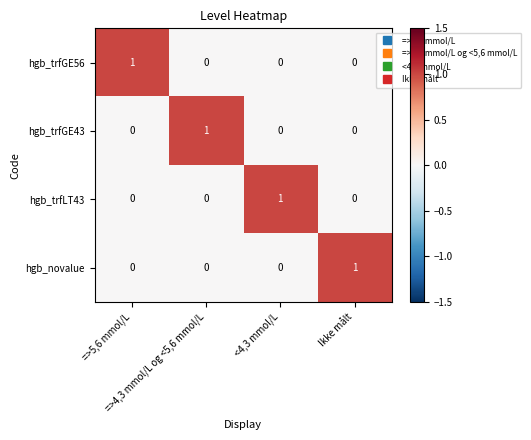

How many hgb_trfGE43 values are between 0 and 1?

4